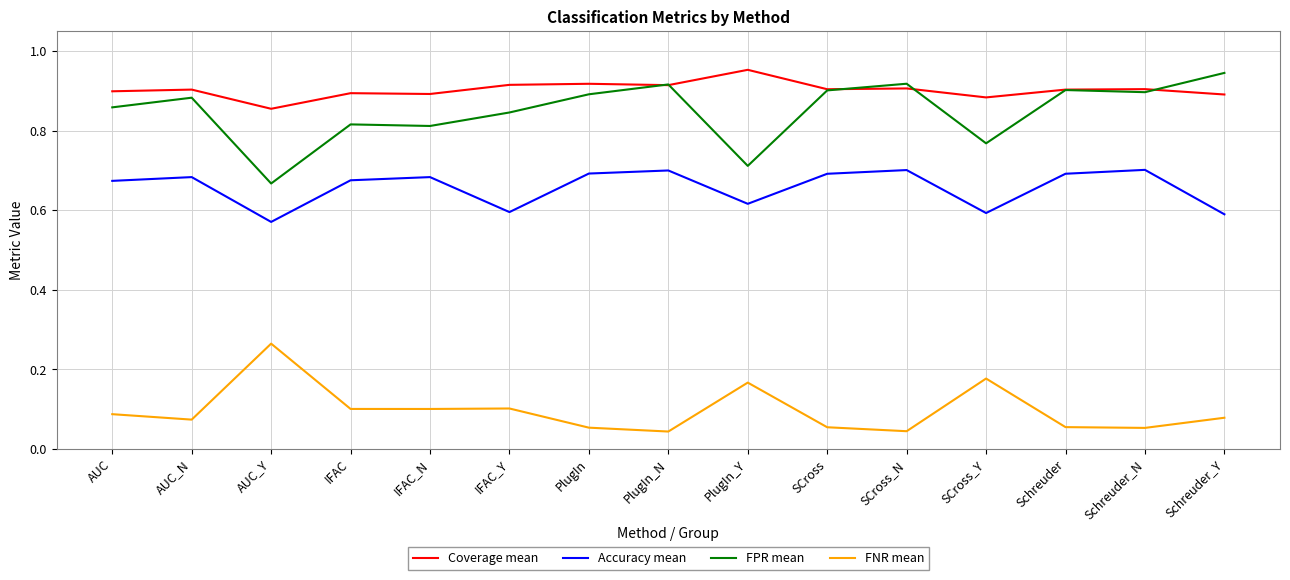

Rank the series at IFAC_N from highest to lowest value.

Coverage mean, FPR mean, Accuracy mean, FNR mean